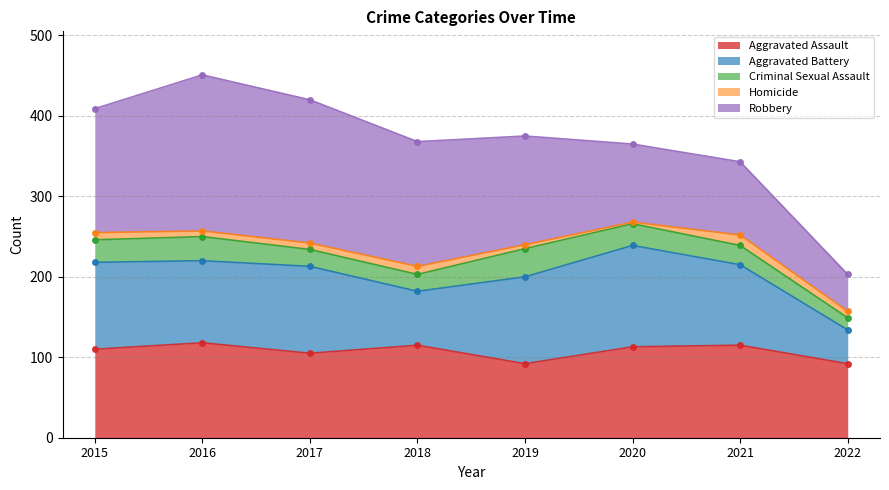

What are all the series names shown in the legend?

Aggravated Assault, Aggravated Battery, Criminal Sexual Assault, Homicide, Robbery